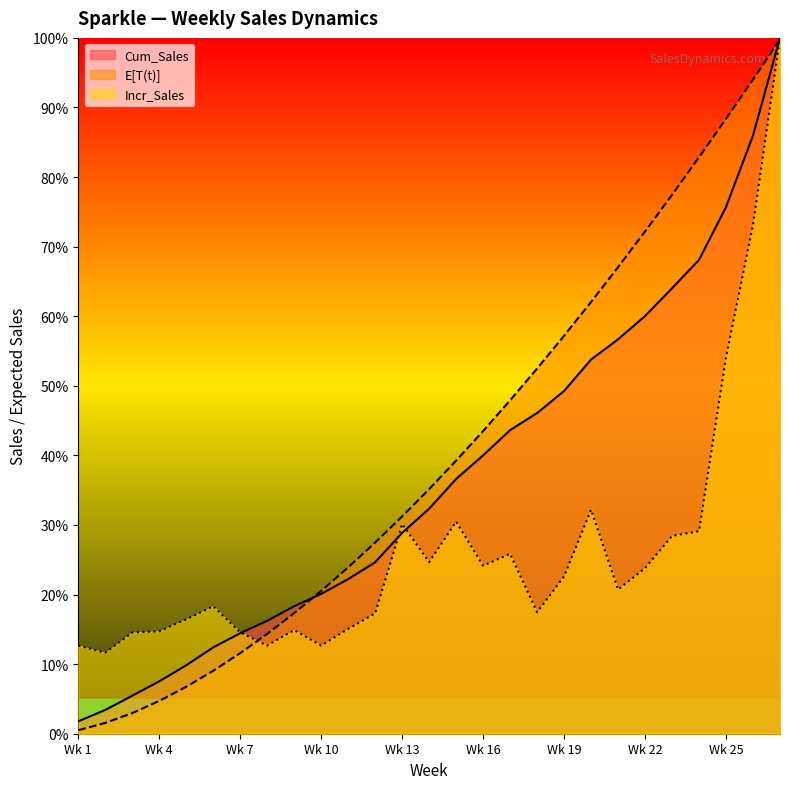

How many interior local valleys does the Incr_Sales series have?

7